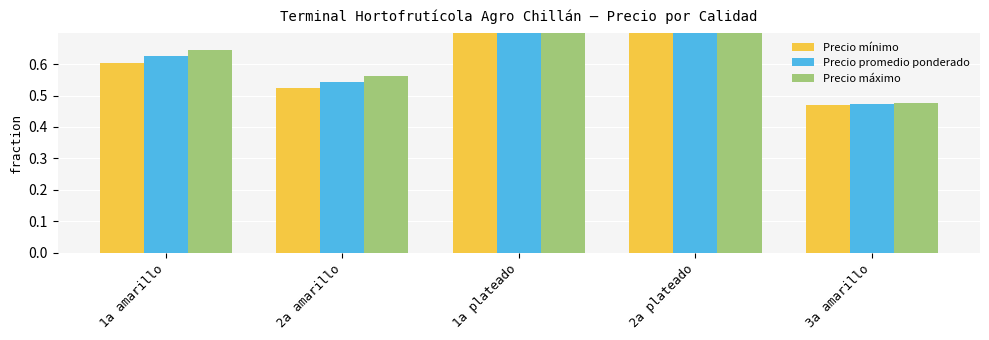

Rank the series by their maximum value, from highest to lowest.

Precio máximo, Precio promedio ponderado, Precio mínimo